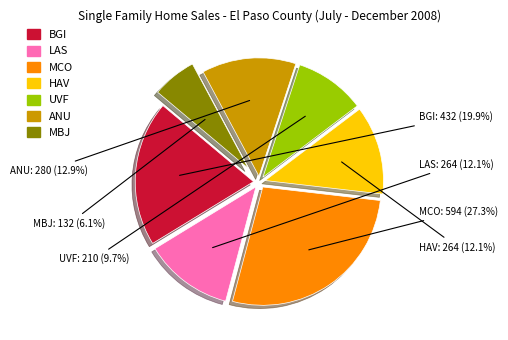

Is there any slice that represents more than half of the pie?

No